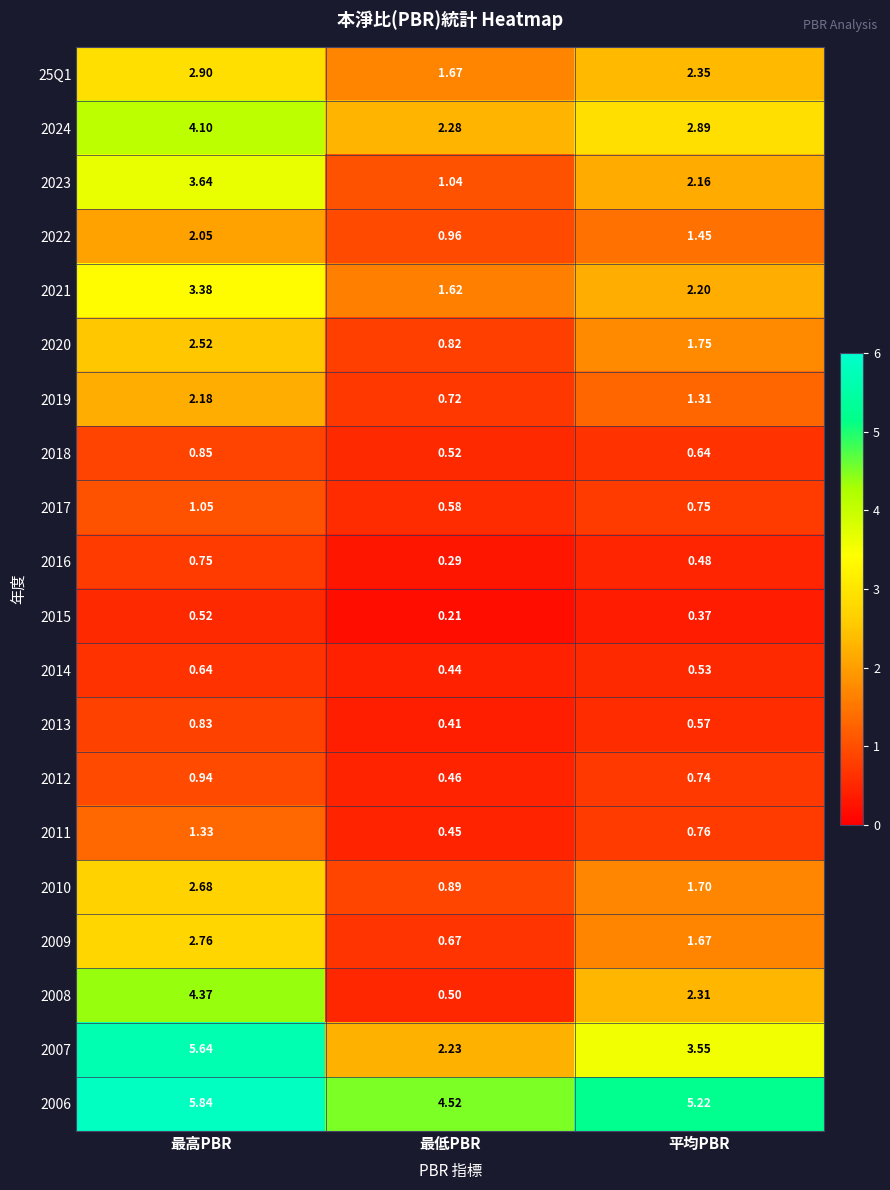

Which category has the highest value in the 2023 series?

最高PBR